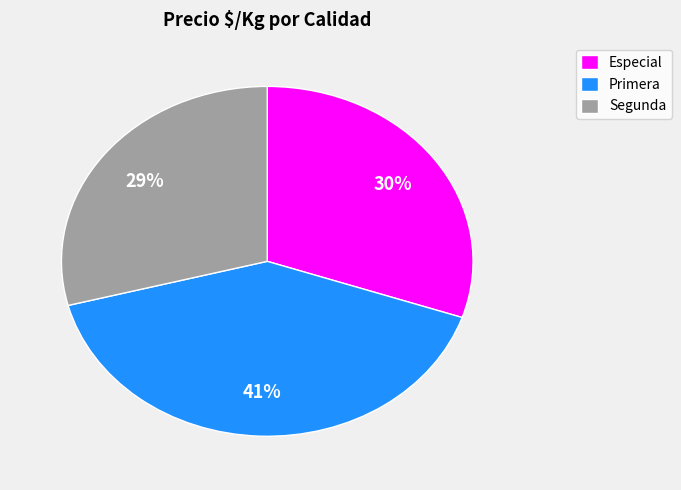

Is the sum of Especial and Segunda greater than half?

Yes